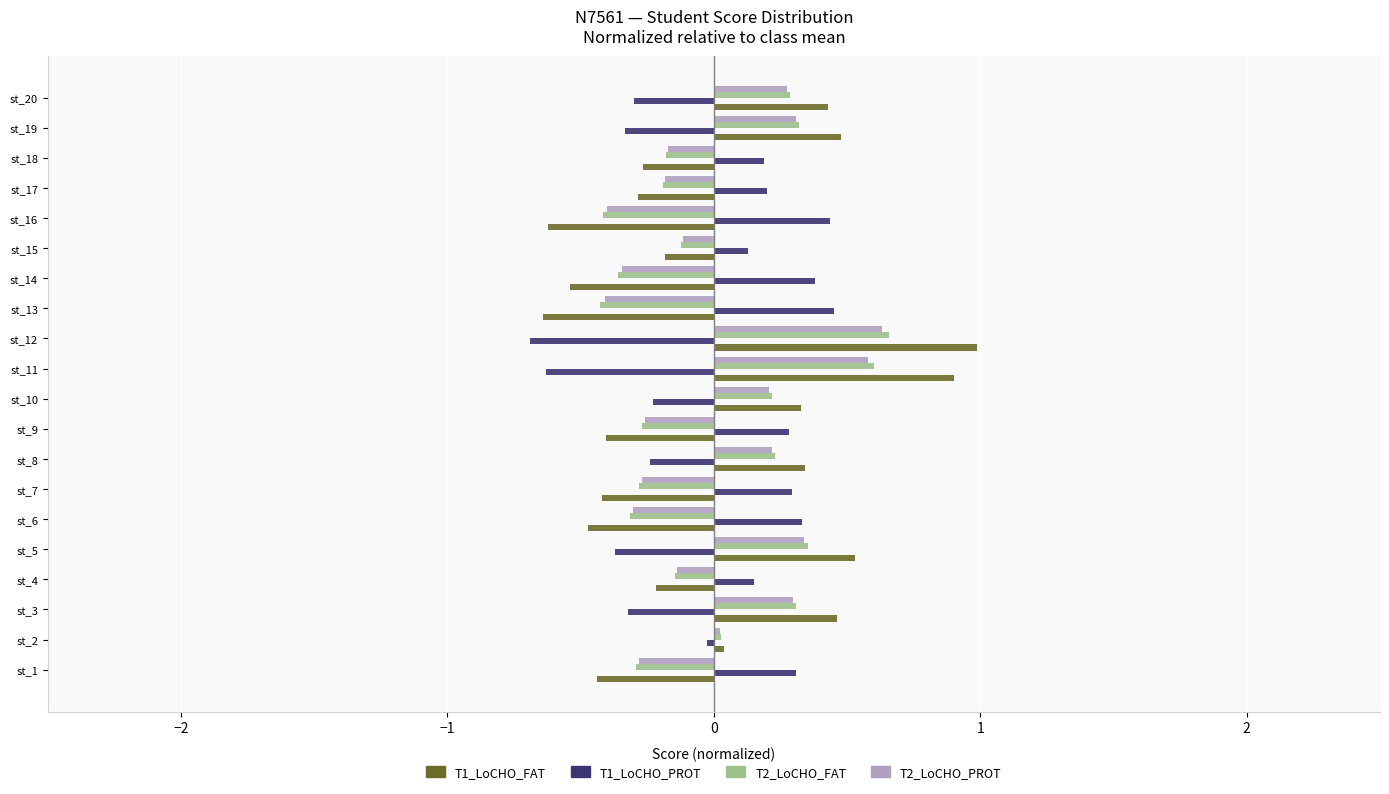

Which series has the widest spread of values?

T1_LoCHO_FAT